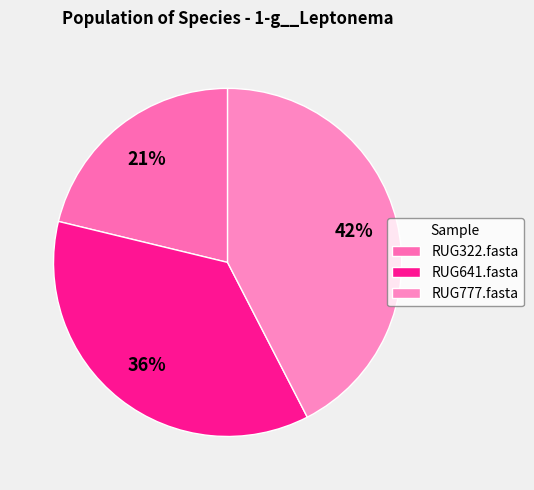

Combined, do RUG641.fasta and RUG322.fasta account for over 50%?

Yes